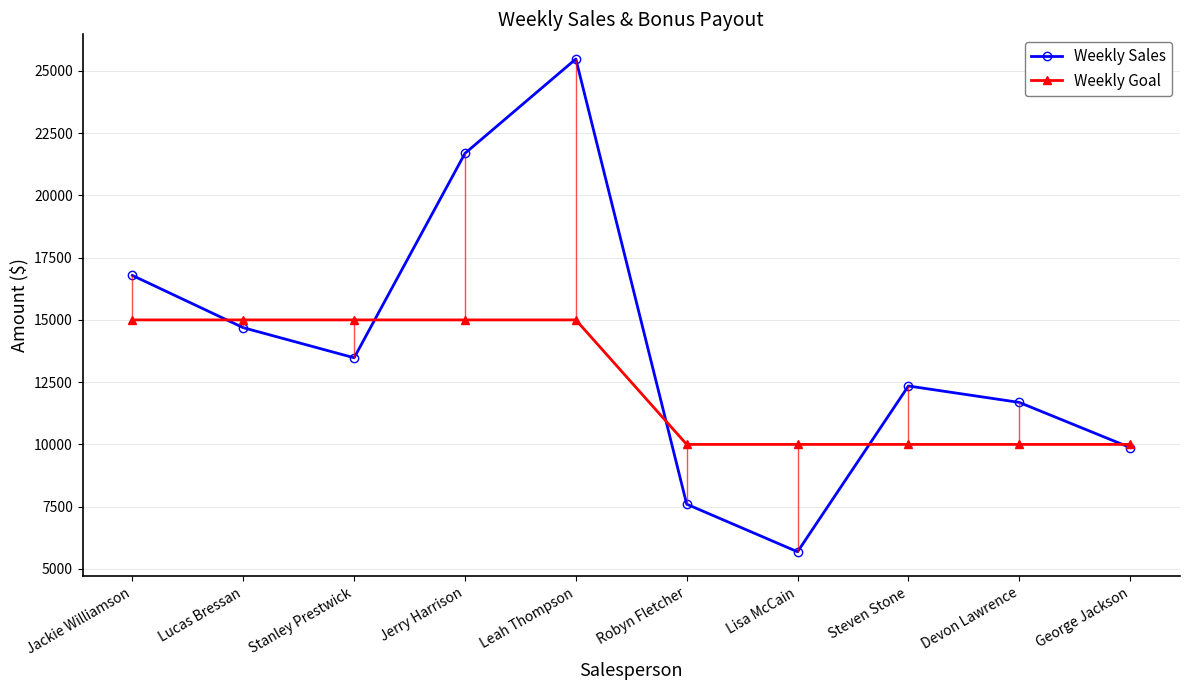

Reading left to right, extract all data points from this chart.

Weekly Sales: Jackie Williamson=16785.1	Lucas Bressan=14687.5	Stanley Prestwick=13479.0	Jerry Harrison=21689.5	Leah Thompson=25478.5	Robyn Fletcher=7600.0	Lisa McCain=5689.0	Steven Stone=12346.9	Devon Lawrence=11687.0	George Jackson=9874.5
Weekly Goal: Jackie Williamson=15000.0	Lucas Bressan=15000.0	Stanley Prestwick=15000.0	Jerry Harrison=15000.0	Leah Thompson=15000.0	Robyn Fletcher=10000.0	Lisa McCain=10000.0	Steven Stone=10000.0	Devon Lawrence=10000.0	George Jackson=10000.0